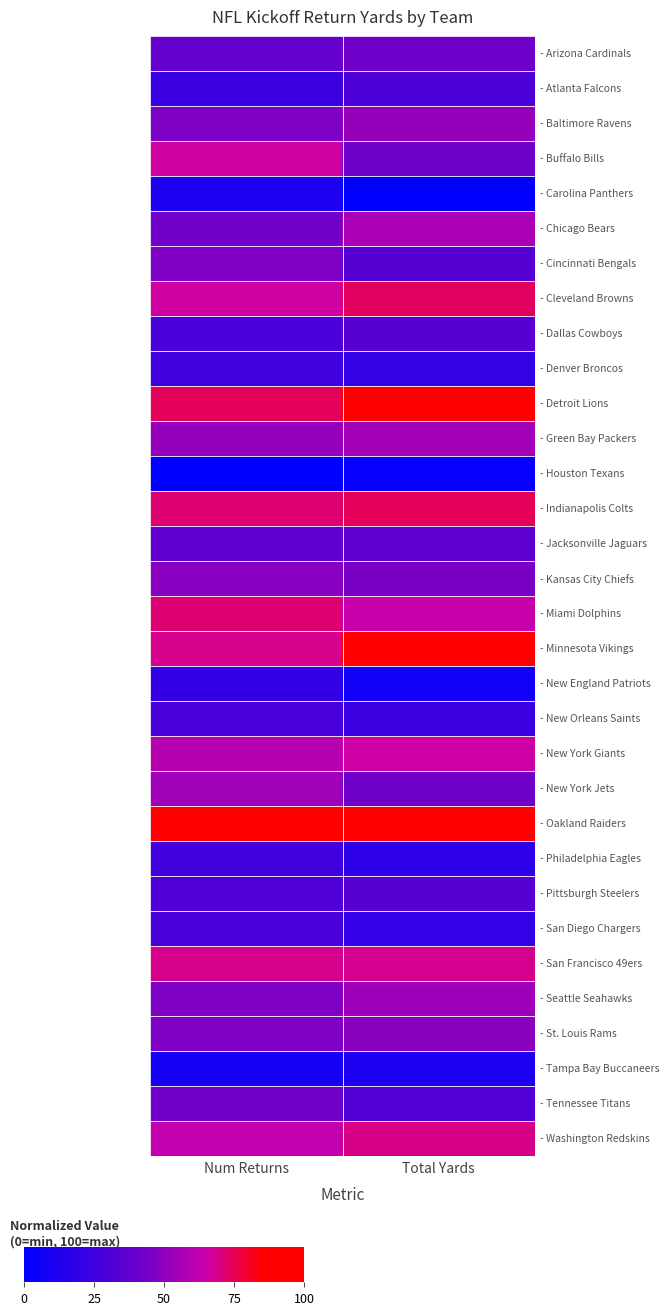

At which category does the chart reach its peak across all series?

Num Returns